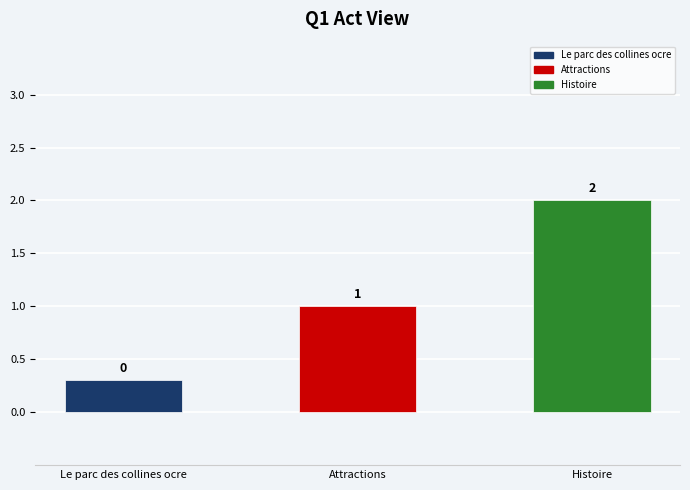

List the labels in order of value, smallest first.

Le parc des collines ocre, Attractions, Histoire